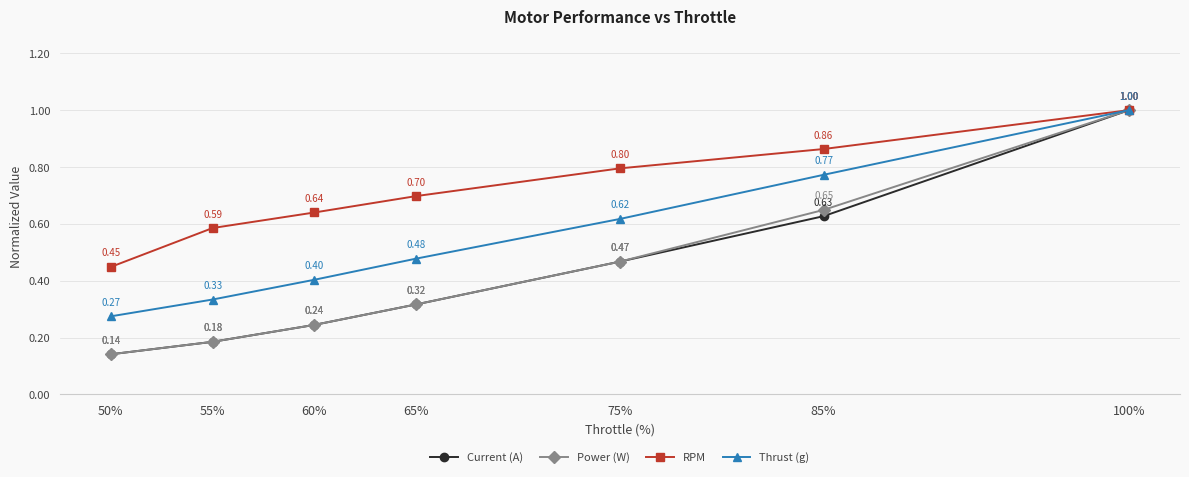

Is this an area chart (filled region under the line)?

No